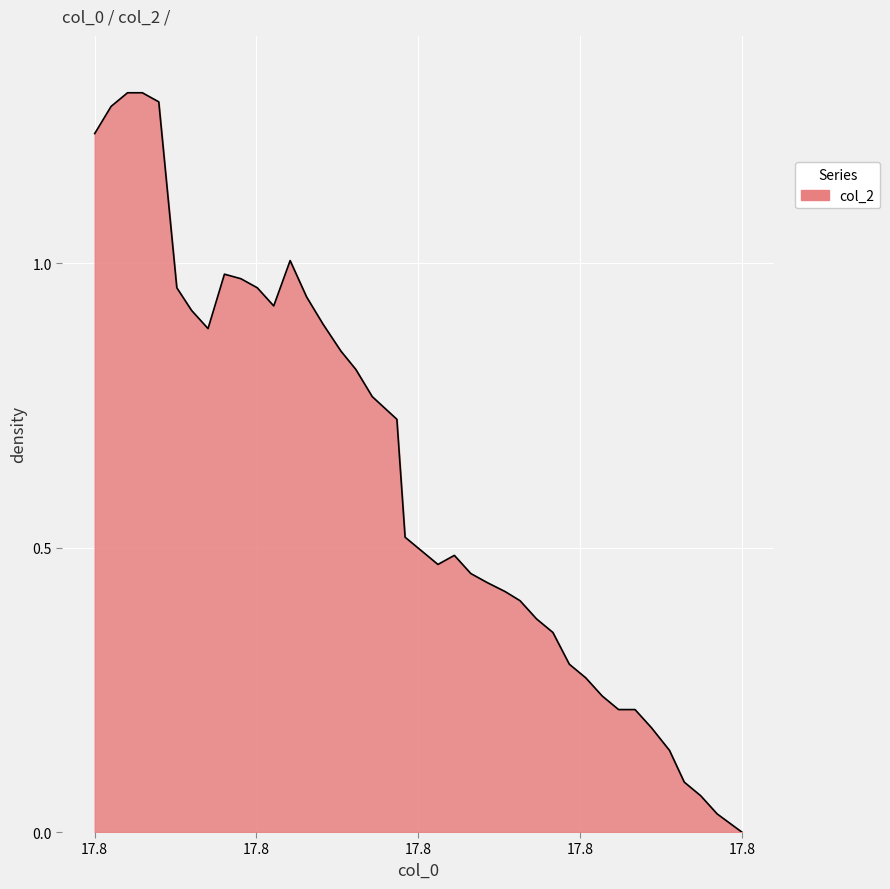

How many lines are shown in the chart?

1